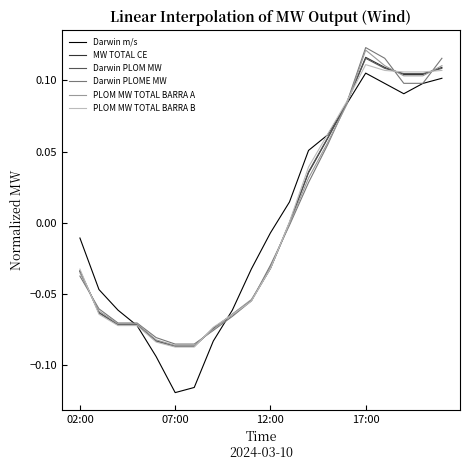

Which series has the largest range (max minus min)?

Darwin m/s